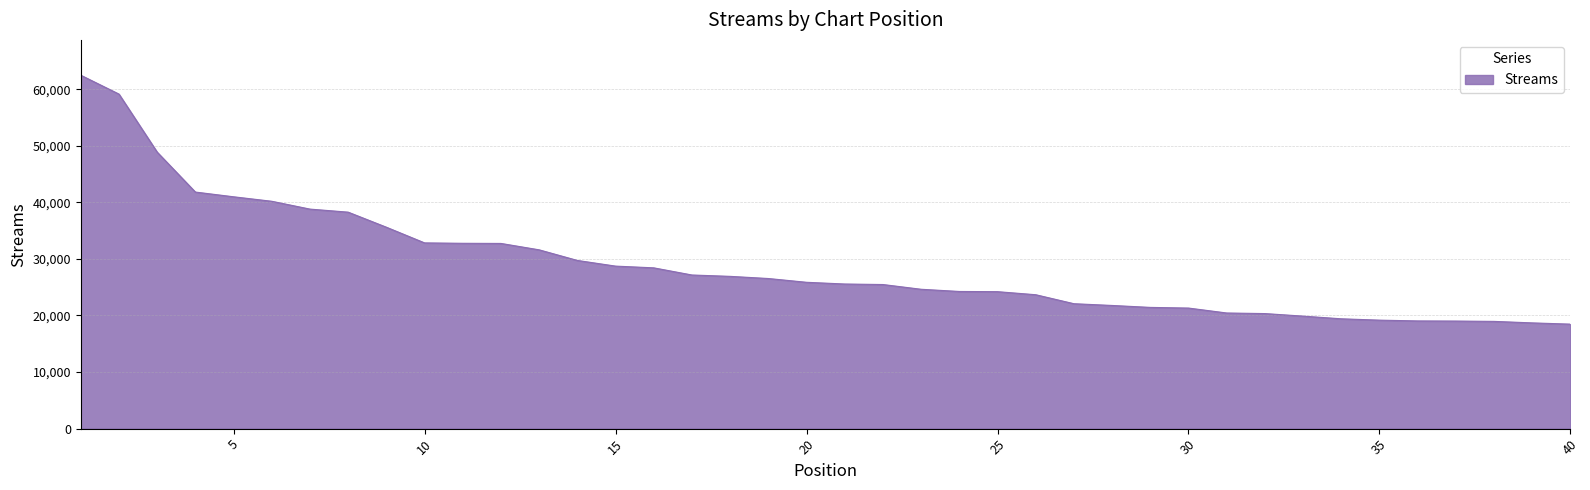

What is the minimum value shown in the chart?

18468